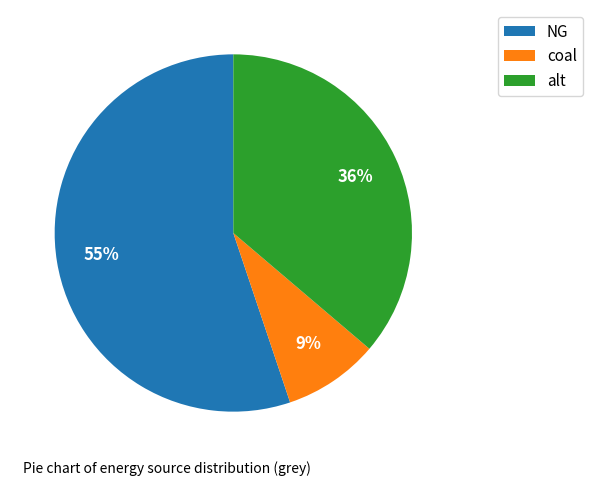

Do NG and coal together represent more than half of the pie?

Yes